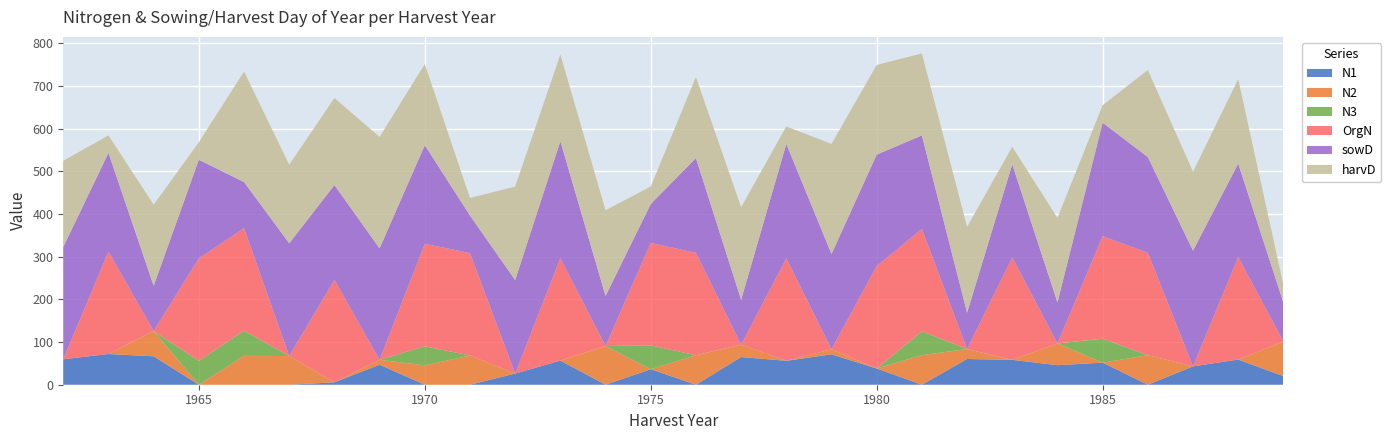

Reading right to left, transcribe all the data shown in this chart.

N1: 1989=20.1	1988=58.9	1987=43.0	1986=0.0	1985=51.7	1984=45.7	1983=58.3	1982=60.3	1981=0.0	1980=38.0	1979=71.2	1978=56.0	1977=64.8	1976=0.0	1975=36.3	1974=0.0	1973=56.5	1972=26.2	1971=0.0	1970=0.0	1969=46.9	1968=5.7	1967=0.0	1966=0.0	1965=0.0	1964=66.5	1963=72.0	1962=59.6
N2: 1989=81.4	1988=0.0	1987=0.0	1986=69.2	1985=0.0	1984=51.0	1983=0.0	1982=23.3	1981=69.2	1980=0.0	1979=11.9	1978=0.0	1977=29.0	1976=69.0	1975=0.0	1974=90.7	1973=0.0	1972=0.0	1971=68.3	1970=45.4	1969=11.5	1968=0.0	1967=67.2	1966=67.6	1965=0.0	1964=59.2	1963=0.0	1962=0.0
N3: 1989=0.0	1988=0.0	1987=0.0	1986=0.0	1985=56.1	1984=0.0	1983=0.0	1982=0.0	1981=55.8	1980=0.0	1979=0.0	1978=0.0	1977=0.0	1976=0.0	1975=56.0	1974=0.0	1973=0.0	1972=0.0	1971=0.0	1970=44.8	1969=0.0	1968=0.0	1967=0.0	1966=59.1	1965=55.9	1964=0.0	1963=0.0	1962=0.0
OrgN: 1989=0.0	1988=240.0	1987=0.0	1986=240.0	1985=240.0	1984=0.0	1983=240.0	1982=0.0	1981=240.0	1980=240.0	1979=0.0	1978=240.0	1977=0.0	1976=240.0	1975=240.0	1974=0.0	1973=240.0	1972=0.0	1971=240.0	1970=240.0	1969=0.0	1968=240.0	1967=0.0	1966=240.0	1965=240.0	1964=0.0	1963=240.0	1962=0.0
sowD: 1989=91.0	1988=219.0	1987=271.0	1986=224.0	1985=266.0	1984=96.0	1983=218.0	1982=85.0	1981=219.0	1980=261.0	1979=223.0	1978=268.0	1977=105.0	1976=222.0	1975=91.0	1974=117.0	1973=274.0	1972=219.0	1971=88.0	1970=231.0	1969=261.0	1968=222.0	1967=264.0	1966=108.0	1965=231.0	1964=106.0	1963=231.0	1962=263.0
harvD: 1989=41.0	1988=198.0	1987=185.0	1986=204.0	1985=41.0	1984=198.0	1983=41.0	1982=201.0	1981=192.0	1980=210.0	1979=258.0	1978=41.0	1977=217.0	1976=190.0	1975=41.0	1974=201.0	1973=203.0	1972=219.0	1971=41.0	1970=190.0	1969=261.0	1968=204.0	1967=184.0	1966=259.0	1965=41.0	1964=190.0	1963=41.0	1962=202.0